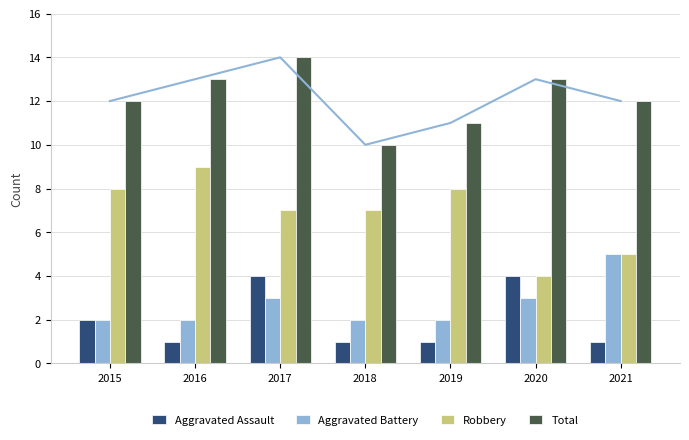

At which category is the sum across all series the highest?

2017